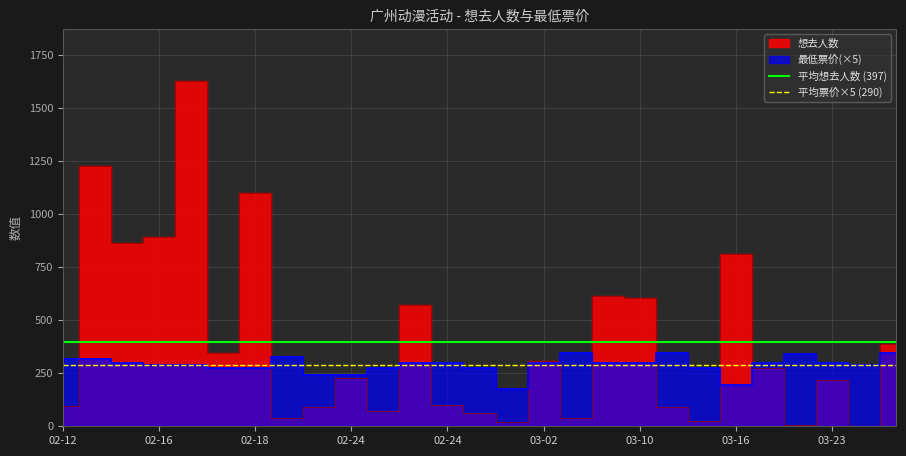

Does the chart display data point markers on the line(s)?

No